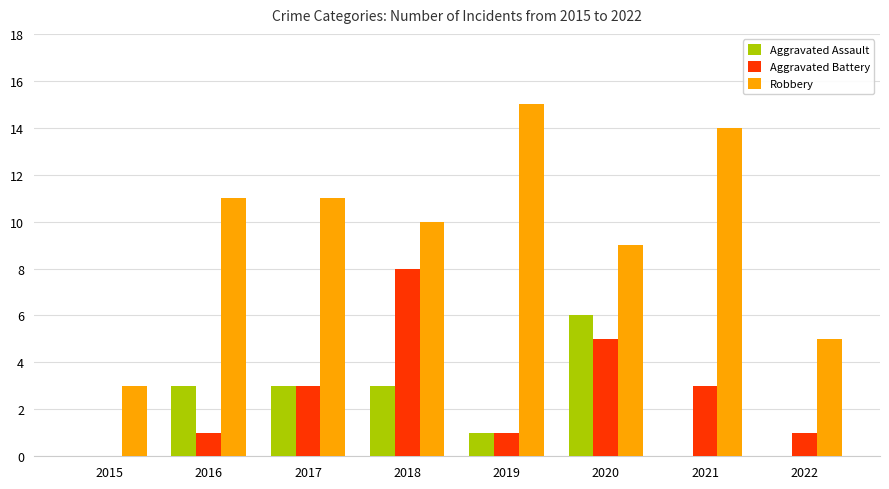

How many values in Aggravated Battery are above zero?

7